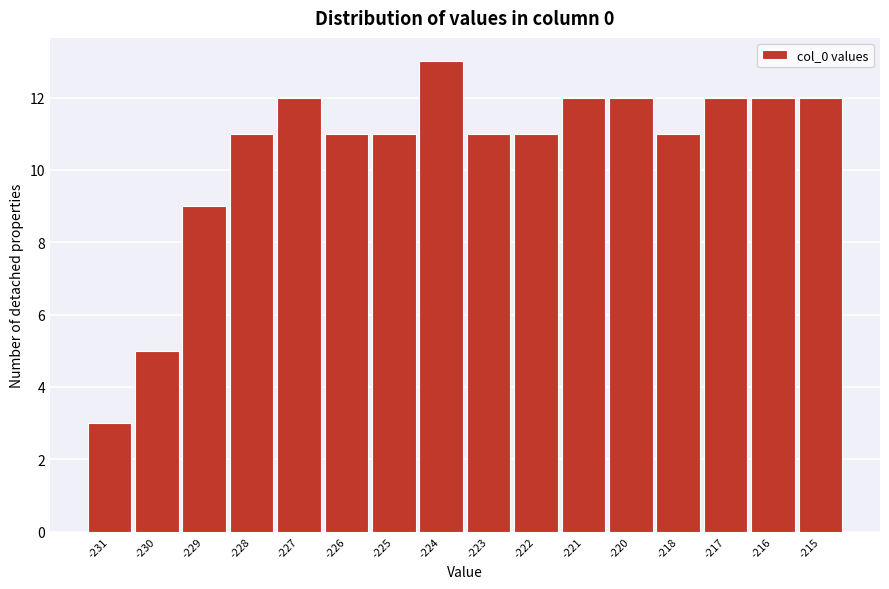

Reading left to right, extract all data points from this chart.

3	5	9	11	12	11	11	13	11	11	12	12	11	12	12	12